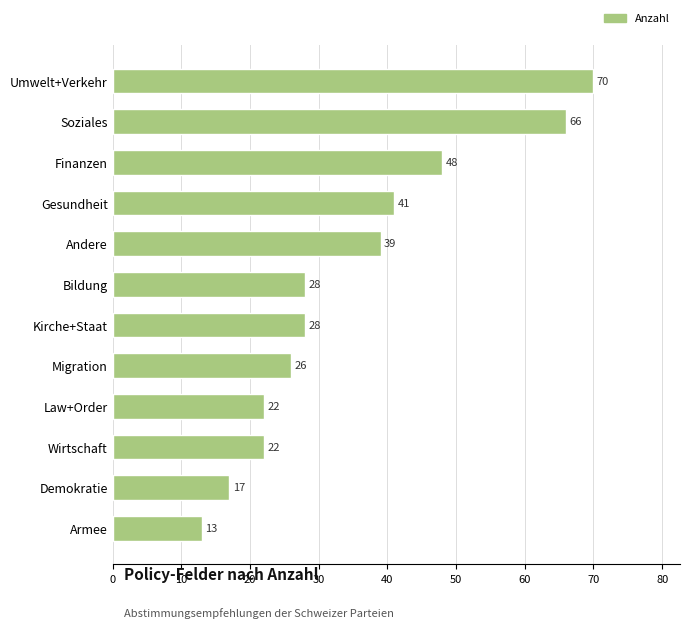

Which has a higher value, Migration or Soziales?

Soziales